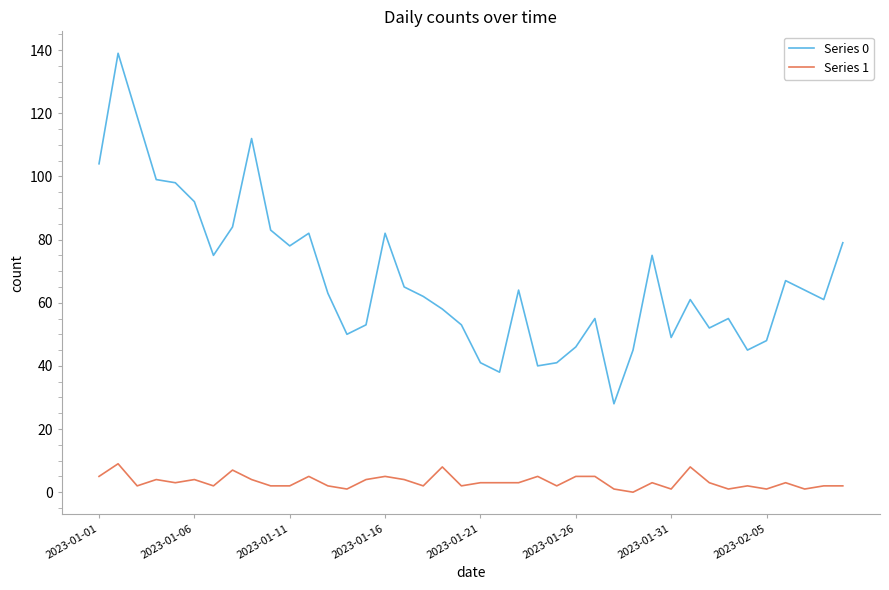

List the series in order of their overall mean, lowest first.

Series 1, Series 0